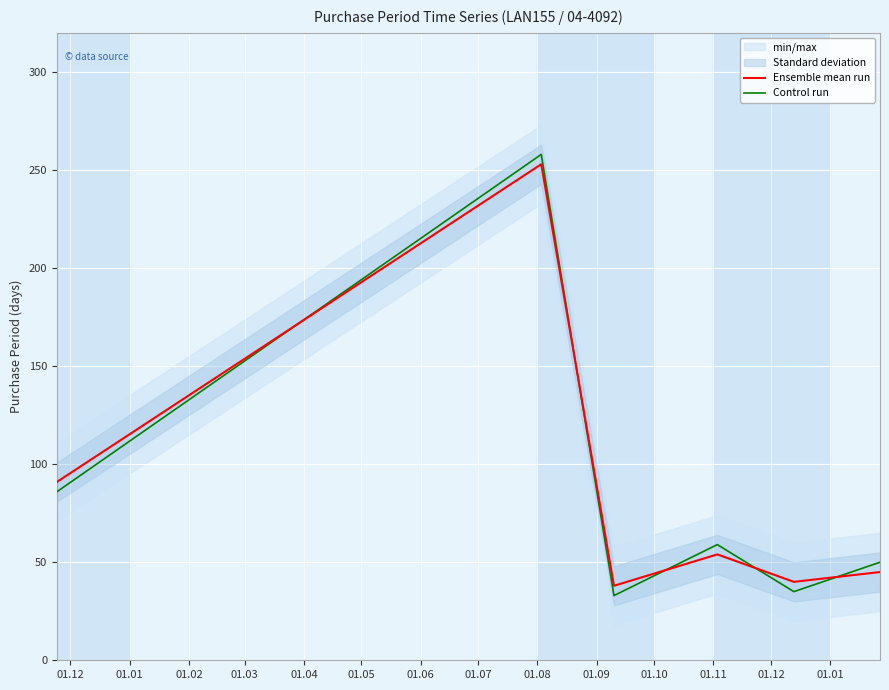

After their last crossing, which series has the higher values: Control run or Ensemble mean run?

Control run